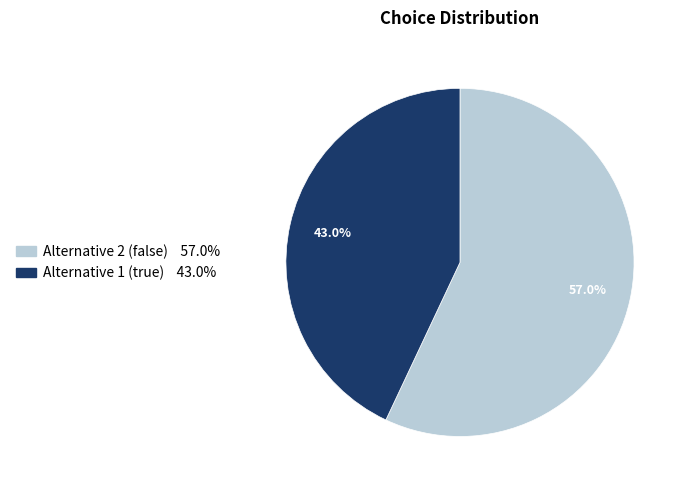

Count the number of slices in the pie.

2